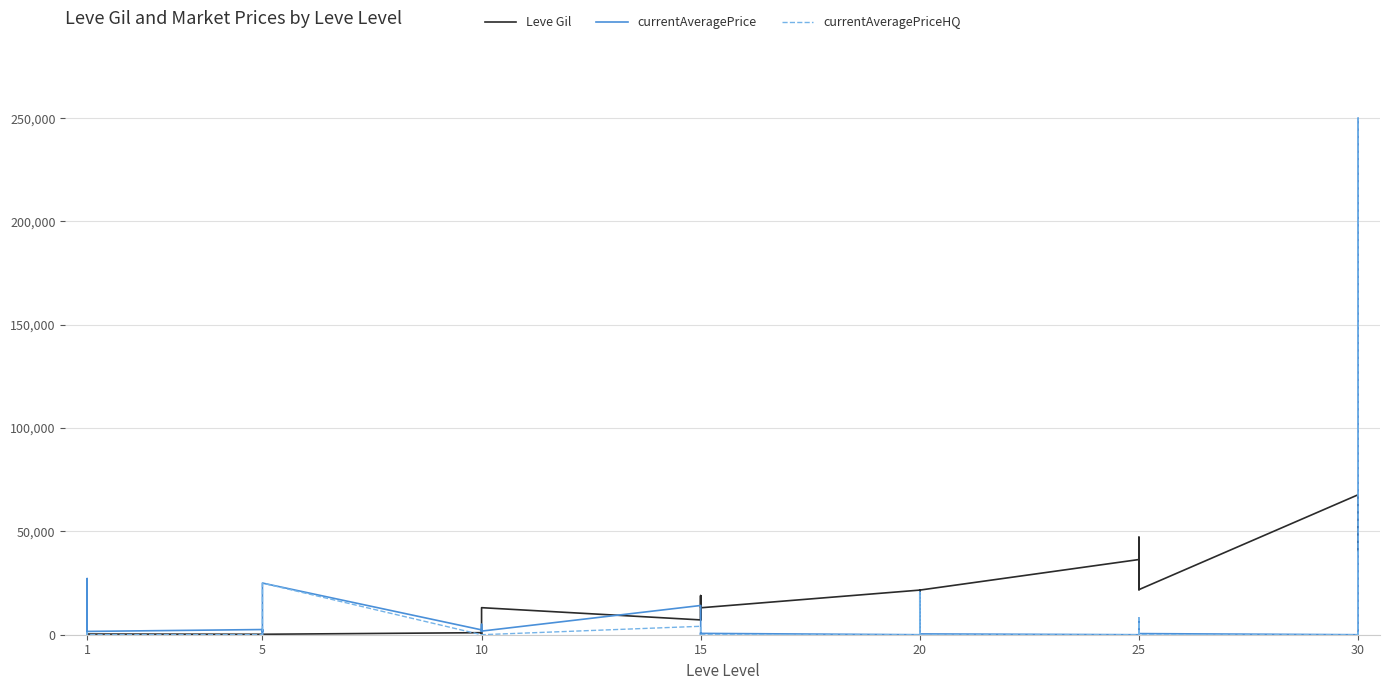

How many data points in currentAveragePrice are less than 1000?

20